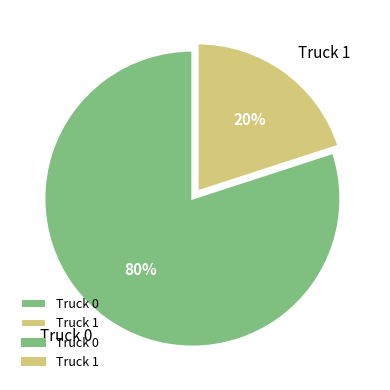

Does any single category account for the majority?

Yes